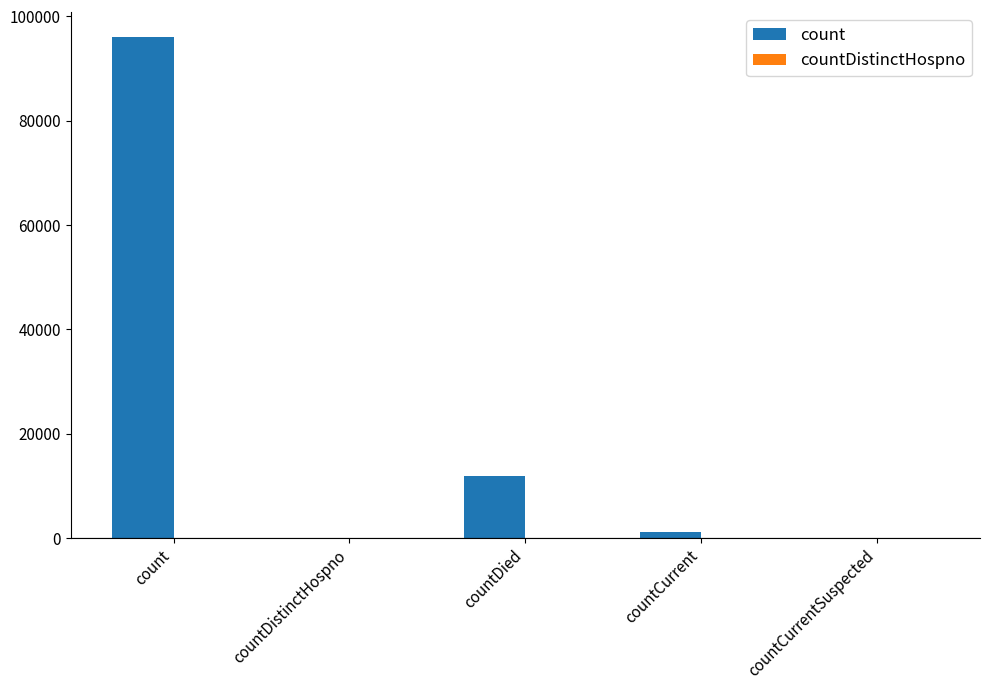

Where is the data nearest to the value 48034?

countDied